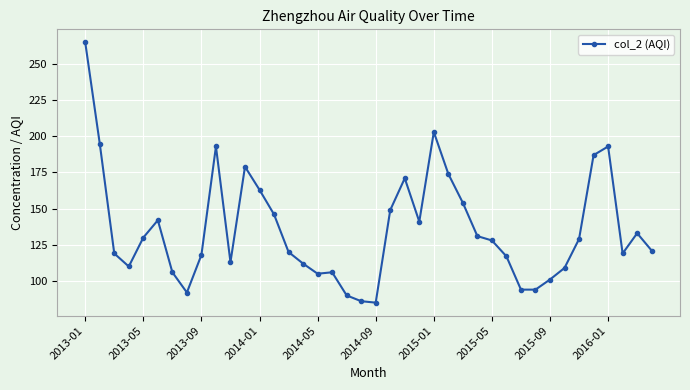

How many lines are shown in the chart?

1